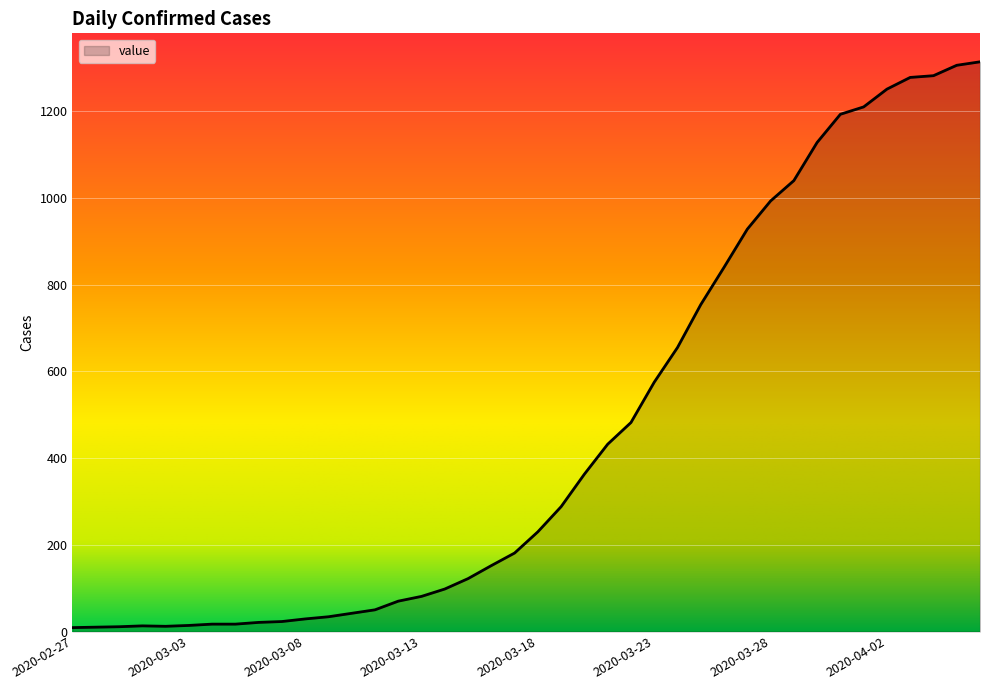

Does the chart display data point markers on the line(s)?

No